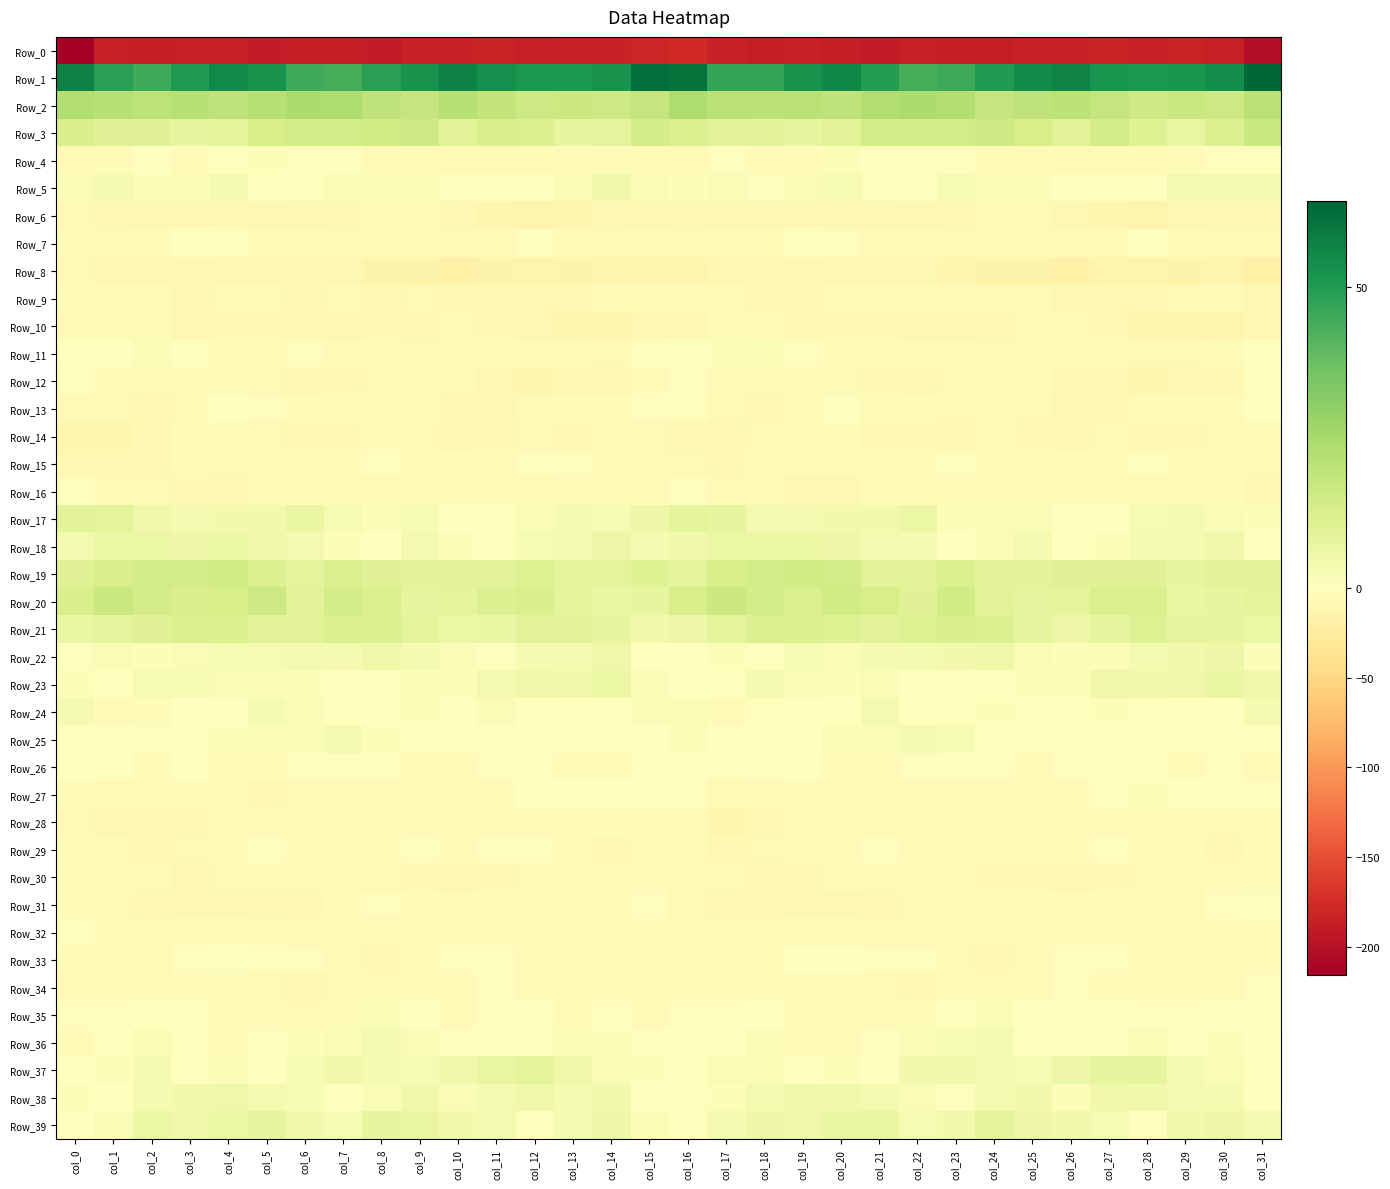

Reading left to right, list all the values displayed in this chart.

Row_0: col_0=-215.9	col_1=-186.2	col_2=-187.8	col_3=-186.2	col_4=-186.0	col_5=-189.5	col_6=-187.4	col_7=-188.0	col_8=-189.2	col_9=-185.1	col_10=-185.2	col_11=-183.1	col_12=-186.1	col_13=-185.0	col_14=-184.3	col_15=-181.2	col_16=-177.3	col_17=-185.0	col_18=-187.7	col_19=-185.1	col_20=-187.4	col_21=-189.1	col_22=-187.0	col_23=-188.8	col_24=-188.0	col_25=-184.6	col_26=-184.7	col_27=-183.3	col_28=-187.1	col_29=-183.7	col_30=-185.9	col_31=-202.1
Row_1: col_0=57.2	col_1=48.5	col_2=45.2	col_3=50.7	col_4=54.8	col_5=52.3	col_6=45.1	col_7=43.9	col_8=48.3	col_9=52.6	col_10=56.9	col_11=53.6	col_12=50.8	col_13=51.2	col_14=52.5	col_15=61.9	col_16=61.2	col_17=46.9	col_18=47.0	col_19=52.4	col_20=55.5	col_21=49.4	col_22=43.8	col_23=45.4	col_24=49.9	col_25=54.5	col_26=56.4	col_27=52.1	col_28=50.8	col_29=51.5	col_30=54.1	col_31=64.3
Row_2: col_0=22.5	col_1=21.3	col_2=19.7	col_3=21.6	col_4=19.5	col_5=21.6	col_6=23.7	col_7=23.2	col_8=19.4	col_9=18.0	col_10=21.2	col_11=18.5	col_12=15.7	col_13=16.3	col_14=16.0	col_15=18.1	col_16=23.4	col_17=20.7	col_18=20.5	col_19=20.7	col_20=19.4	col_21=23.0	col_22=23.8	col_23=22.3	col_24=17.8	col_25=19.6	col_26=20.5	col_27=17.6	col_28=15.4	col_29=16.6	col_30=15.7	col_31=20.7
Row_3: col_0=12.8	col_1=10.3	col_2=10.1	col_3=7.7	col_4=8.9	col_5=13.4	col_6=14.1	col_7=14.2	col_8=15.0	col_9=15.7	col_10=9.6	col_11=12.9	col_12=12.5	col_13=8.0	col_14=8.5	col_15=13.7	col_16=11.5	col_17=9.8	col_18=9.1	col_19=7.8	col_20=9.9	col_21=14.4	col_22=14.0	col_23=14.2	col_24=16.0	col_25=13.5	col_26=9.6	col_27=14.2	col_28=10.7	col_29=7.1	col_30=11.2	col_31=16.9
Row_4: col_0=-7.9	col_1=-3.6	col_2=-1.5	col_3=-6.2	col_4=-0.8	col_5=1.0	col_6=-2.3	col_7=-0.7	col_8=-3.7	col_9=-4.0	col_10=-7.0	col_11=-6.9	col_12=-5.5	col_13=-4.6	col_14=-3.8	col_15=-4.7	col_16=-7.2	col_17=-2.4	col_18=-3.7	col_19=-4.8	col_20=1.3	col_21=-1.0	col_22=-1.4	col_23=-1.9	col_24=-3.8	col_25=-5.1	col_26=-7.5	col_27=-6.0	col_28=-4.9	col_29=-4.2	col_30=-3.1	col_31=-1.8
Row_5: col_0=2.4	col_1=3.3	col_2=1.3	col_3=1.4	col_4=3.5	col_5=-0.2	col_6=-1.9	col_7=2.3	col_8=1.4	col_9=1.4	col_10=0.6	col_11=0.1	col_12=-0.0	col_13=1.9	col_14=4.6	col_15=2.0	col_16=1.3	col_17=1.7	col_18=0.8	col_19=2.5	col_20=3.0	col_21=-2.1	col_22=-0.3	col_23=2.7	col_24=1.1	col_25=1.4	col_26=0.1	col_27=0.4	col_28=-0.2	col_29=3.9	col_30=3.8	col_31=3.3
Row_6: col_0=-7.4	col_1=-9.3	col_2=-11.0	col_3=-8.9	col_4=-9.9	col_5=-10.8	col_6=-11.2	col_7=-9.9	col_8=-6.5	col_9=-6.4	col_10=-9.4	col_11=-12.4	col_12=-13.6	col_13=-12.8	col_14=-8.7	col_15=-10.5	col_16=-11.0	col_17=-11.4	col_18=-10.2	col_19=-9.1	col_20=-10.3	col_21=-11.0	col_22=-11.1	col_23=-8.5	col_24=-6.1	col_25=-6.9	col_26=-11.0	col_27=-13.0	col_28=-13.8	col_29=-11.1	col_30=-8.5	col_31=-10.7
Row_7: col_0=-3.9	col_1=-5.8	col_2=-5.0	col_3=-1.1	col_4=-2.2	col_5=-3.8	col_6=-5.5	col_7=-5.7	col_8=-4.4	col_9=-4.2	col_10=-3.5	col_11=-5.3	col_12=-2.6	col_13=-3.8	col_14=-6.2	col_15=-6.2	col_16=-8.0	col_17=-6.7	col_18=-3.5	col_19=-0.9	col_20=-3.3	col_21=-4.1	col_22=-6.0	col_23=-4.9	col_24=-4.9	col_25=-3.5	col_26=-4.4	col_27=-4.8	col_28=-1.9	col_29=-5.5	col_30=-6.0	col_31=-7.8
Row_8: col_0=-8.3	col_1=-10.6	col_2=-10.3	col_3=-10.5	col_4=-10.5	col_5=-10.9	col_6=-11.8	col_7=-11.8	col_8=-15.4	col_9=-15.3	col_10=-17.0	col_11=-15.6	col_12=-13.8	col_13=-15.8	col_14=-14.2	col_15=-14.2	col_16=-14.3	col_17=-10.9	col_18=-10.6	col_19=-10.2	col_20=-10.9	col_21=-11.3	col_22=-11.7	col_23=-12.8	col_24=-15.6	col_25=-15.9	col_26=-17.0	col_27=-14.2	col_28=-15.0	col_29=-15.4	col_30=-14.5	col_31=-20.2
Row_9: col_0=-4.5	col_1=-6.2	col_2=-8.1	col_3=-10.7	col_4=-7.9	col_5=-6.9	col_6=-8.5	col_7=-7.7	col_8=-9.2	col_9=-7.7	col_10=-9.4	col_11=-10.9	col_12=-8.7	col_13=-8.6	col_14=-4.9	col_15=-6.8	col_16=-7.3	col_17=-6.9	col_18=-9.5	col_19=-9.8	col_20=-7.0	col_21=-8.3	col_22=-7.8	col_23=-8.4	col_24=-8.4	col_25=-8.0	col_26=-10.5	col_27=-9.8	col_28=-9.1	col_29=-6.9	col_30=-5.5	col_31=-10.9
Row_10: col_0=-8.2	col_1=-8.2	col_2=-5.4	col_3=-10.2	col_4=-9.2	col_5=-9.1	col_6=-10.3	col_7=-11.0	col_8=-9.6	col_9=-9.2	col_10=-7.9	col_11=-8.7	col_12=-11.0	col_13=-13.5	col_14=-14.6	col_15=-11.4	col_16=-9.0	col_17=-6.3	col_18=-7.0	col_19=-10.5	col_20=-8.5	col_21=-9.8	col_22=-10.6	col_23=-10.6	col_24=-9.6	col_25=-8.4	col_26=-8.3	col_27=-9.3	col_28=-12.3	col_29=-13.8	col_30=-14.5	col_31=-11.0
Row_11: col_0=-0.7	col_1=-0.5	col_2=1.8	col_3=0.2	col_4=-5.3	col_5=-4.8	col_6=-3.0	col_7=-4.4	col_8=-6.4	col_9=-7.0	col_10=-6.6	col_11=-3.9	col_12=-6.4	col_13=-6.7	col_14=-7.1	col_15=-2.3	col_16=0.7	col_17=1.4	col_18=2.0	col_19=-2.4	col_20=-5.7	col_21=-3.4	col_22=-3.4	col_23=-4.8	col_24=-7.0	col_25=-7.0	col_26=-5.3	col_27=-4.6	col_28=-6.9	col_29=-6.9	col_30=-6.3	col_31=0.0
Row_12: col_0=-3.2	col_1=-5.3	col_2=-7.4	col_3=-6.7	col_4=-8.3	col_5=-7.9	col_6=-10.4	col_7=-9.0	col_8=-6.8	col_9=-5.7	col_10=-7.9	col_11=-10.4	col_12=-11.9	col_13=-11.5	col_14=-11.3	col_15=-5.8	col_16=-0.1	col_17=-5.5	col_18=-6.7	col_19=-7.8	col_20=-7.8	col_21=-8.8	col_22=-10.3	col_23=-8.0	col_24=-6.0	col_25=-6.4	col_26=-8.9	col_27=-11.1	col_28=-12.0	col_29=-11.4	col_30=-10.6	col_31=-3.1
Row_13: col_0=-7.0	col_1=-8.3	col_2=-9.1	col_3=-7.4	col_4=0.3	col_5=-3.1	col_6=-5.4	col_7=-5.7	col_8=-6.5	col_9=-6.1	col_10=-10.0	col_11=-10.3	col_12=-6.8	col_13=-6.5	col_14=-5.4	col_15=-1.8	col_16=-2.5	col_17=-7.7	col_18=-8.8	col_19=-4.5	col_20=0.5	col_21=-5.0	col_22=-4.8	col_23=-6.8	col_24=-5.7	col_25=-7.6	col_26=-10.7	col_27=-8.9	col_28=-6.0	col_29=-6.5	col_30=-4.3	col_31=0.0
Row_14: col_0=-13.1	col_1=-12.0	col_2=-8.9	col_3=-6.4	col_4=-3.4	col_5=-8.1	col_6=-8.7	col_7=-9.8	col_8=-6.2	col_9=-7.4	col_10=-11.8	col_11=-9.4	col_12=-8.4	col_13=-10.0	col_14=-7.4	col_15=-7.8	col_16=-9.0	col_17=-10.2	col_18=-7.5	col_19=-4.9	col_20=-4.8	col_21=-8.9	col_22=-9.0	col_23=-9.3	col_24=-5.5	col_25=-9.5	col_26=-11.5	col_27=-8.2	col_28=-9.4	col_29=-8.8	col_30=-7.5	col_31=-7.5
Row_15: col_0=-9.9	col_1=-9.8	col_2=-8.6	col_3=-5.3	col_4=-6.9	col_5=-4.1	col_6=-5.0	col_7=-4.1	col_8=-3.2	col_9=-4.8	col_10=-5.1	col_11=-4.4	col_12=-2.6	col_13=-2.7	col_14=-6.1	col_15=-6.8	col_16=-7.1	col_17=-9.6	col_18=-6.5	col_19=-6.0	col_20=-6.2	col_21=-3.9	col_22=-5.5	col_23=-3.0	col_24=-4.0	col_25=-5.1	col_26=-5.3	col_27=-3.5	col_28=-2.2	col_29=-3.8	col_30=-7.2	col_31=-7.0
Row_16: col_0=-2.4	col_1=-4.8	col_2=-6.9	col_3=-10.0	col_4=-11.5	col_5=-7.7	col_6=-4.1	col_7=-4.2	col_8=-7.8	col_9=-6.8	col_10=-4.5	col_11=-5.4	col_12=-7.6	col_13=-6.5	col_14=-5.5	col_15=-4.2	col_16=-3.2	col_17=-5.4	col_18=-7.8	col_19=-11.3	col_20=-10.3	col_21=-6.0	col_22=-3.7	col_23=-5.2	col_24=-8.1	col_25=-5.7	col_26=-4.9	col_27=-5.9	col_28=-8.0	col_29=-5.5	col_30=-6.4	col_31=-8.8
Row_17: col_0=9.3	col_1=8.6	col_2=5.5	col_3=3.1	col_4=4.4	col_5=4.1	col_6=6.6	col_7=2.7	col_8=1.0	col_9=2.5	col_10=-0.8	col_11=-0.9	col_12=2.4	col_13=3.3	col_14=2.9	col_15=5.6	col_16=8.6	col_17=8.0	col_18=3.9	col_19=3.6	col_20=4.5	col_21=4.5	col_22=6.2	col_23=1.3	col_24=1.9	col_25=1.8	col_26=-1.8	col_27=0.5	col_28=2.9	col_29=3.6	col_30=1.8	col_31=1.0
Row_18: col_0=3.6	col_1=6.5	col_2=6.5	col_3=5.7	col_4=6.3	col_5=4.8	col_6=3.7	col_7=1.0	col_8=-0.3	col_9=4.0	col_10=1.1	col_11=0.8	col_12=2.6	col_13=3.1	col_14=5.5	col_15=3.5	col_16=4.2	col_17=6.4	col_18=6.1	col_19=6.1	col_20=5.9	col_21=3.8	col_22=3.3	col_23=-0.7	col_24=1.7	col_25=3.5	col_26=0.4	col_27=1.2	col_28=3.1	col_29=3.8	col_30=4.8	col_31=0.8
Row_19: col_0=10.4	col_1=12.9	col_2=14.6	col_3=14.4	col_4=14.8	col_5=11.3	col_6=8.9	col_7=12.2	col_8=10.1	col_9=9.1	col_10=10.0	col_11=10.1	col_12=10.6	col_13=8.8	col_14=8.7	col_15=10.7	col_16=9.0	col_17=13.3	col_18=14.5	col_19=14.7	col_20=13.7	col_21=9.8	col_22=10.0	col_23=11.7	col_24=9.3	col_25=9.5	col_26=10.1	col_27=10.2	col_28=10.3	col_29=8.0	col_30=9.6	col_31=9.5
Row_20: col_0=13.1	col_1=17.0	col_2=14.4	col_3=13.0	col_4=13.2	col_5=15.7	col_6=9.9	col_7=14.0	col_8=12.2	col_9=8.2	col_10=8.5	col_11=11.1	col_12=13.0	col_13=8.6	col_14=6.9	col_15=7.6	col_16=13.1	col_17=16.1	col_18=13.9	col_19=12.2	col_20=15.0	col_21=13.2	col_22=10.5	col_23=14.7	col_24=9.8	col_25=8.4	col_26=8.9	col_27=12.2	col_28=12.1	col_29=7.0	col_30=7.7	col_31=8.7
Row_21: col_0=6.7	col_1=8.4	col_2=10.3	col_3=12.0	col_4=11.7	col_5=9.9	col_6=9.9	col_7=12.3	col_8=12.0	col_9=8.7	col_10=6.4	col_11=6.6	col_12=10.0	col_13=9.4	col_14=8.0	col_15=4.7	col_16=5.7	col_17=8.7	col_18=11.3	col_19=12.0	col_20=11.0	col_21=9.4	col_22=10.8	col_23=12.6	col_24=11.1	col_25=7.7	col_26=5.7	col_27=7.9	col_28=10.6	col_29=8.5	col_30=7.9	col_31=6.5
Row_22: col_0=1.0	col_1=1.7	col_2=1.1	col_3=1.7	col_4=2.9	col_5=2.6	col_6=3.9	col_7=3.1	col_8=5.5	col_9=3.3	col_10=1.9	col_11=0.6	col_12=3.2	col_13=4.0	col_14=5.3	col_15=-0.2	col_16=-1.0	col_17=1.2	col_18=0.9	col_19=2.6	col_20=2.5	col_21=3.4	col_22=3.3	col_23=4.0	col_24=5.2	col_25=2.5	col_26=1.4	col_27=1.0	col_28=3.9	col_29=4.2	col_30=5.7	col_31=1.3
Row_23: col_0=1.0	col_1=-0.2	col_2=2.9	col_3=2.7	col_4=1.6	col_5=1.7	col_6=1.4	col_7=-2.4	col_8=0.0	col_9=1.2	col_10=1.1	col_11=3.7	col_12=5.4	col_13=4.9	col_14=6.4	col_15=1.9	col_16=-0.9	col_17=0.3	col_18=3.4	col_19=2.2	col_20=1.3	col_21=2.0	col_22=-0.5	col_23=-1.8	col_24=0.4	col_25=1.5	col_26=1.4	col_27=5.0	col_28=4.8	col_29=5.5	col_30=6.9	col_31=4.9
Row_24: col_0=3.5	col_1=-3.7	col_2=-3.5	col_3=-1.2	col_4=-1.1	col_5=3.1	col_6=1.8	col_7=-1.4	col_8=0.4	col_9=1.1	col_10=-0.2	col_11=1.8	col_12=-1.3	col_13=-0.8	col_14=-0.5	col_15=1.5	col_16=2.1	col_17=-4.8	col_18=-2.3	col_19=-1.2	col_20=0.1	col_21=3.6	col_22=0.2	col_23=-1.4	col_24=1.3	col_25=0.7	col_26=0.2	col_27=1.2	col_28=-2.2	col_29=-0.1	col_30=-0.7	col_31=3.3
Row_25: col_0=-0.2	col_1=-0.2	col_2=0.5	col_3=-0.4	col_4=1.1	col_5=2.5	col_6=2.4	col_7=3.8	col_8=1.2	col_9=0.8	col_10=-0.4	col_11=-1.3	col_12=-1.5	col_13=-2.0	col_14=-2.5	col_15=-0.7	col_16=1.8	col_17=0.5	col_18=-0.0	col_19=-0.4	col_20=2.4	col_21=2.1	col_22=3.5	col_23=2.8	col_24=0.6	col_25=0.8	col_26=-1.2	col_27=-1.4	col_28=-1.7	col_29=-2.3	col_30=-2.7	col_31=-0.9
Row_26: col_0=-0.1	col_1=-1.3	col_2=-3.4	col_3=-1.1	col_4=-4.2	col_5=-6.1	col_6=-3.0	col_7=-2.6	col_8=-2.1	col_9=-3.8	col_10=-3.4	col_11=-2.1	col_12=-1.7	col_13=-4.0	col_14=-3.9	col_15=-0.0	col_16=0.3	col_17=-2.3	col_18=-3.0	col_19=-1.3	col_20=-5.5	col_21=-5.1	col_22=-2.4	col_23=-2.2	col_24=-3.0	col_25=-3.6	col_26=-2.9	col_27=-2.2	col_28=-2.0	col_29=-4.8	col_30=-2.9	col_31=-4.2
Row_27: col_0=-5.5	col_1=-7.6	col_2=-5.8	col_3=-4.3	col_4=-4.1	col_5=-8.7	col_6=-4.2	col_7=-5.3	col_8=-5.2	col_9=-3.9	col_10=-3.4	col_11=-3.5	col_12=0.3	col_13=0.4	col_14=-1.1	col_15=-0.5	col_16=-2.9	col_17=-7.1	col_18=-5.4	col_19=-3.4	col_20=-5.7	col_21=-7.7	col_22=-3.6	col_23=-6.1	col_24=-4.7	col_25=-3.4	col_26=-3.7	col_27=-2.5	col_28=1.1	col_29=0.1	col_30=-2.2	col_31=-2.6
Row_28: col_0=-8.1	col_1=-11.4	col_2=-11.2	col_3=-8.5	col_4=-6.0	col_5=-6.4	col_6=-7.1	col_7=-4.5	col_8=-5.5	col_9=-5.3	col_10=-4.1	col_11=-3.6	col_12=-3.4	col_13=-5.3	col_14=-6.6	col_15=-6.5	col_16=-6.7	col_17=-12.0	col_18=-10.0	col_19=-7.9	col_20=-5.3	col_21=-7.4	col_22=-5.8	col_23=-4.8	col_24=-5.3	col_25=-5.3	col_26=-3.4	col_27=-3.8	col_28=-3.8	col_29=-5.5	col_30=-7.9	col_31=-6.3
Row_29: col_0=-4.7	col_1=-8.1	col_2=-9.0	col_3=-6.9	col_4=-4.8	col_5=-2.8	col_6=-5.2	col_7=-6.2	col_8=-6.0	col_9=-3.0	col_10=-4.2	col_11=-3.0	col_12=-3.3	col_13=-4.9	col_14=-9.7	col_15=-6.8	col_16=-5.7	col_17=-9.4	col_18=-8.0	col_19=-6.3	col_20=-4.1	col_21=-3.2	col_22=-6.2	col_23=-6.0	col_24=-4.4	col_25=-3.5	col_26=-3.9	col_27=-3.1	col_28=-3.5	col_29=-6.7	col_30=-9.7	col_31=-4.4
Row_30: col_0=-4.3	col_1=-6.2	col_2=-8.1	col_3=-10.4	col_4=-6.9	col_5=-6.1	col_6=-6.2	col_7=-6.0	col_8=-7.8	col_9=-9.6	col_10=-10.2	col_11=-9.7	col_12=-7.8	col_13=-7.1	col_14=-6.8	col_15=-6.6	col_16=-6.9	col_17=-7.3	col_18=-9.4	col_19=-9.4	col_20=-6.3	col_21=-6.4	col_22=-6.1	col_23=-6.4	col_24=-8.7	col_25=-9.7	col_26=-10.5	col_27=-9.2	col_28=-7.2	col_29=-7.2	col_30=-5.6	col_31=-4.5
Row_31: col_0=-6.2	col_1=-8.4	col_2=-8.6	col_3=-11.5	col_4=-11.1	col_5=-9.6	col_6=-8.4	col_7=-6.0	col_8=-3.1	col_9=-4.7	col_10=-5.3	col_11=-5.1	col_12=-7.0	col_13=-7.7	col_14=-5.6	col_15=-2.8	col_16=-7.4	col_17=-8.5	col_18=-9.9	col_19=-11.6	col_20=-10.5	col_21=-9.3	col_22=-7.7	col_23=-4.9	col_24=-3.6	col_25=-5.2	col_26=-5.0	col_27=-5.9	col_28=-7.1	col_29=-7.7	col_30=-3.0	col_31=1.0
Row_32: col_0=-2.0	col_1=-5.3	col_2=-8.4	col_3=-5.5	col_4=-4.5	col_5=-6.7	col_6=-7.8	col_7=-7.0	col_8=-7.1	col_9=-7.9	col_10=-4.3	col_11=-4.1	col_12=-5.3	col_13=-5.4	col_14=-6.1	col_15=-5.3	col_16=-4.2	col_17=-7.1	col_18=-8.2	col_19=-4.3	col_20=-5.0	col_21=-7.8	col_22=-7.2	col_23=-6.9	col_24=-8.3	col_25=-6.1	col_26=-3.8	col_27=-5.0	col_28=-4.9	col_29=-5.8	col_30=-5.7	col_31=-3.7
Row_33: col_0=-4.7	col_1=-7.1	col_2=-7.6	col_3=-2.0	col_4=0.8	col_5=-2.9	col_6=-2.9	col_7=-6.1	col_8=-9.6	col_9=-6.3	col_10=-2.9	col_11=-2.5	col_12=-4.3	col_13=-6.1	col_14=-7.1	col_15=-6.4	col_16=-6.3	col_17=-8.0	col_18=-6.0	col_19=-0.1	col_20=-0.6	col_21=-3.1	col_22=-3.3	col_23=-7.8	col_24=-9.4	col_25=-3.8	col_26=-3.1	col_27=-2.9	col_28=-5.5	col_29=-6.5	col_30=-6.7	col_31=-4.1
Row_34: col_0=-7.2	col_1=-7.7	col_2=-7.6	col_3=-6.2	col_4=-4.0	col_5=-6.9	col_6=-9.6	col_7=-8.1	col_8=-5.5	col_9=-5.7	col_10=-3.8	col_11=-3.2	col_12=-5.8	col_13=-8.1	col_14=-7.1	col_15=-6.8	col_16=-7.8	col_17=-7.8	col_18=-7.5	col_19=-4.8	col_20=-4.9	col_21=-8.2	col_22=-9.6	col_23=-6.7	col_24=-5.2	col_25=-5.3	col_26=-3.0	col_27=-4.1	col_28=-7.4	col_29=-7.7	col_30=-6.2	col_31=-3.1
Row_35: col_0=-2.5	col_1=-2.5	col_2=-1.0	col_3=-3.0	col_4=-5.9	col_5=-6.2	col_6=-6.8	col_7=-3.6	col_8=1.7	col_9=-1.0	col_10=-4.4	col_11=-1.5	col_12=-1.3	col_13=-3.6	col_14=-2.4	col_15=-3.4	col_16=-2.1	col_17=-2.1	col_18=-1.3	col_19=-4.2	col_20=-6.3	col_21=-6.4	col_22=-6.6	col_23=-1.1	col_24=1.8	col_25=-3.1	col_26=-3.3	col_27=-1.5	col_28=-2.1	col_29=-3.1	col_30=-2.9	col_31=-2.4
Row_36: col_0=-3.7	col_1=-1.0	col_2=2.4	col_3=-1.9	col_4=-6.1	col_5=-2.0	col_6=1.3	col_7=2.3	col_8=3.9	col_9=1.7	col_10=-0.3	col_11=-1.5	col_12=0.8	col_13=1.1	col_14=1.0	col_15=0.1	col_16=-1.1	col_17=0.1	col_18=1.9	col_19=-4.6	col_20=-4.8	col_21=-0.4	col_22=1.6	col_23=2.9	col_24=3.6	col_25=0.4	col_26=-0.5	col_27=-1.6	col_28=1.9	col_29=0.8	col_30=1.2	col_31=-1.2
Row_37: col_0=0.1	col_1=1.4	col_2=3.1	col_3=-0.6	col_4=1.2	col_5=0.1	col_6=2.5	col_7=5.0	col_8=3.9	col_9=2.6	col_10=4.7	col_11=7.1	col_12=8.6	col_13=5.1	col_14=2.3	col_15=1.1	col_16=0.7	col_17=2.4	col_18=1.7	col_19=-0.6	col_20=1.5	col_21=0.3	col_22=4.1	col_23=4.6	col_24=3.4	col_25=2.7	col_26=5.9	col_27=7.7	col_28=8.3	col_29=3.2	col_30=2.5	col_31=-1.3
Row_38: col_0=1.2	col_1=0.1	col_2=3.4	col_3=4.2	col_4=5.4	col_5=3.6	col_6=3.0	col_7=0.8	col_8=2.1	col_9=5.0	col_10=1.7	col_11=3.6	col_12=5.2	col_13=3.4	col_14=4.1	col_15=0.7	col_16=0.8	col_17=1.2	col_18=3.7	col_19=4.8	col_20=4.7	col_21=3.8	col_22=2.1	col_23=0.7	col_24=3.8	col_25=4.1	col_26=1.2	col_27=5.0	col_28=4.7	col_29=3.5	col_30=3.3	col_31=0.1
Row_39: col_0=-0.6	col_1=1.7	col_2=6.0	col_3=5.2	col_4=6.0	col_5=8.0	col_6=4.3	col_7=3.0	col_8=7.7	col_9=7.2	col_10=4.0	col_11=3.9	col_12=0.5	col_13=3.3	col_14=5.7	col_15=2.0	col_16=-0.7	col_17=3.9	col_18=5.8	col_19=5.4	col_20=6.9	col_21=7.4	col_22=2.8	col_23=4.3	col_24=8.8	col_25=5.6	col_26=4.0	col_27=2.8	col_28=0.6	col_29=4.9	col_30=5.5	col_31=3.4